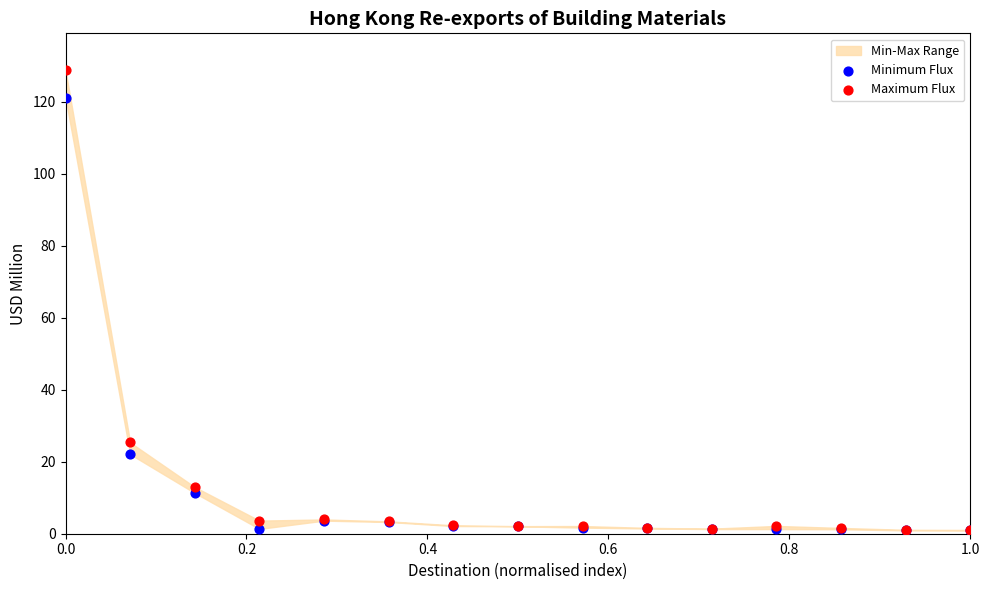

In the Minimum Flux series, what Y value is closest to 60?

22.1